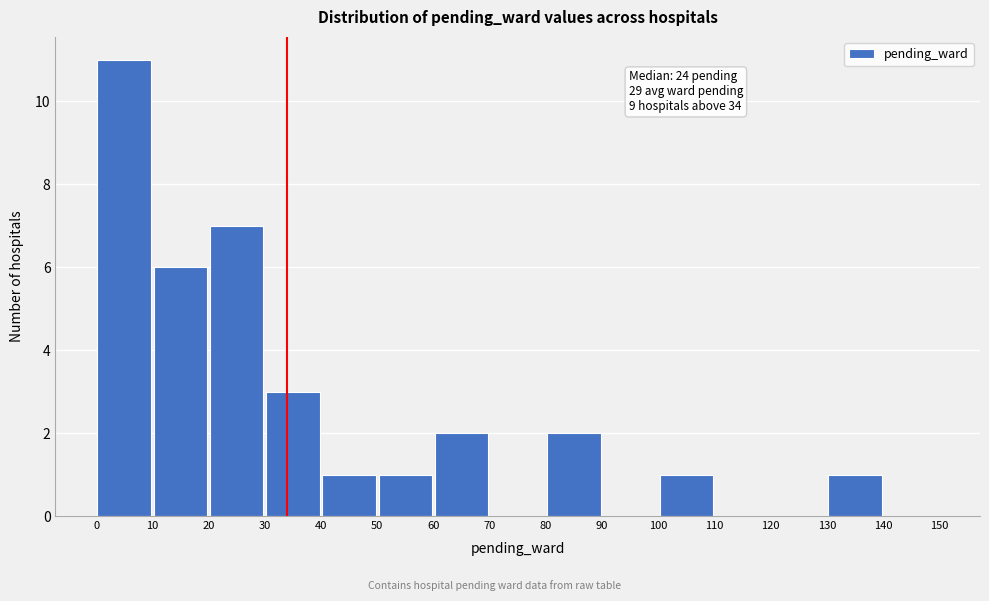

Which range on the x-axis has the tallest bar?

0 to 10